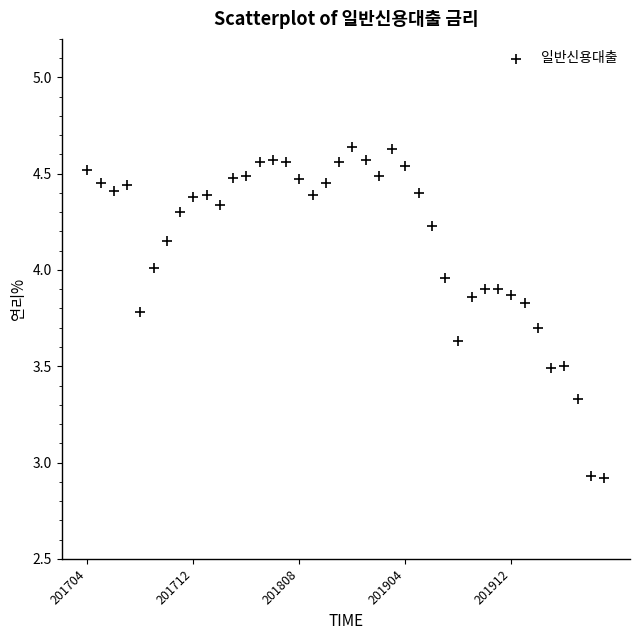

What is the range of Y values (max minus min)?

1.7